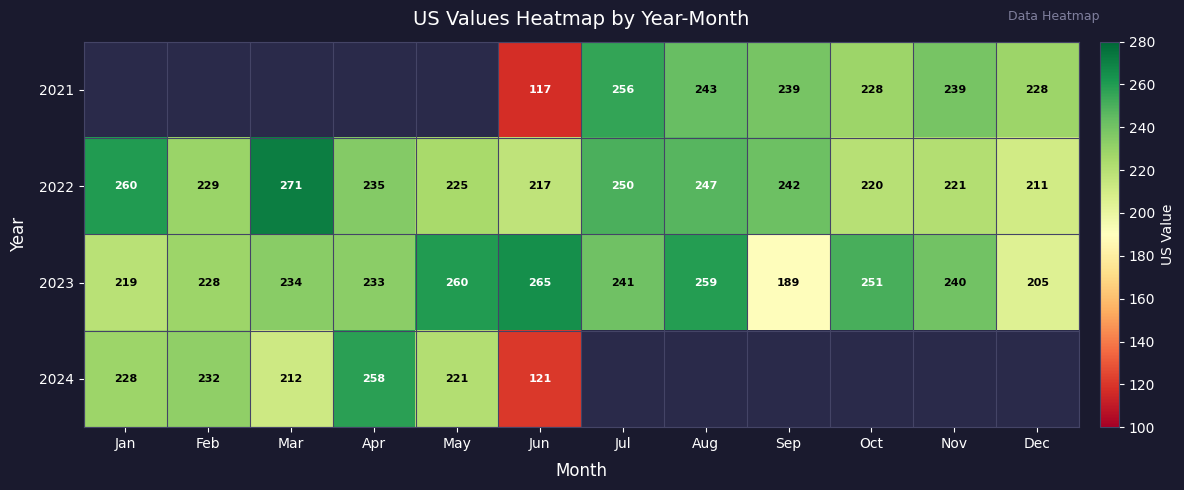

What is the difference between the 2023 values at Jul and Jun?

24